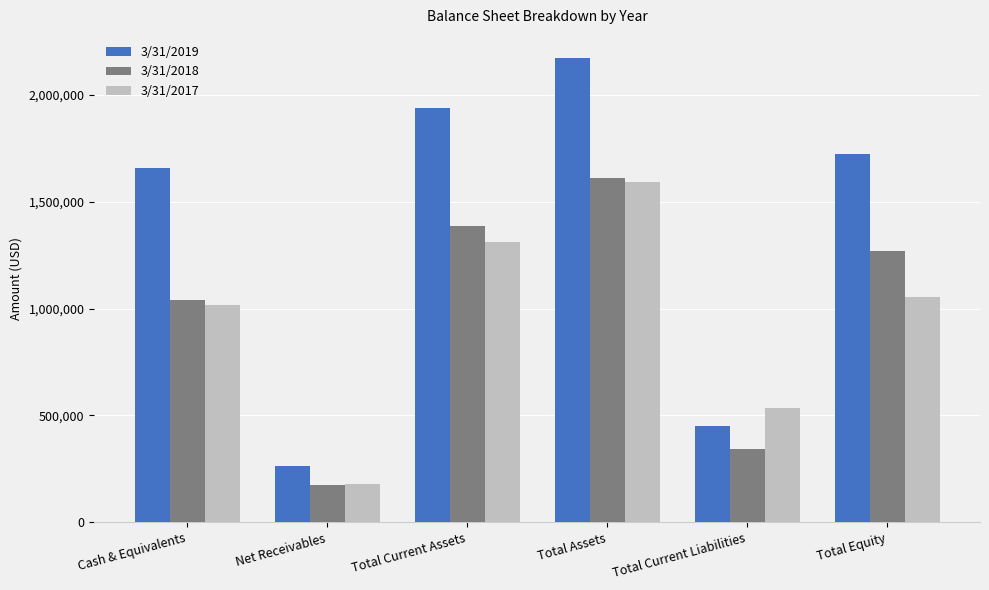

Reading left to right, transcribe all the data shown in this chart.

3/31/2019: 1658279	264996	1938445	2171218	448794	1722422
3/31/2018: 1040587	175787	1388077	1611725	340857	1270866
3/31/2017: 1018119	178884	1312213	1591926	536901	1055025